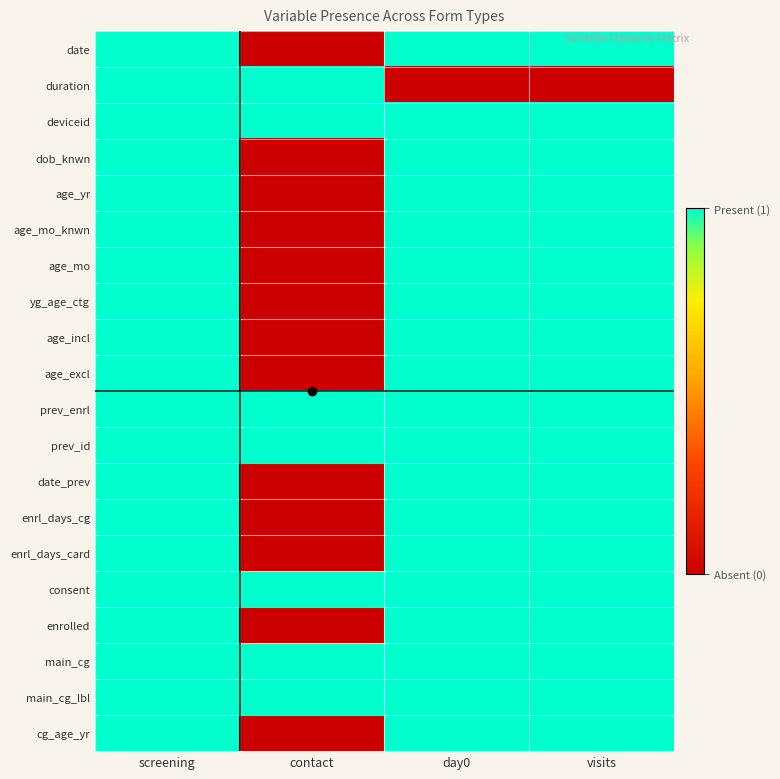

Rank the series by their maximum value, from lowest to highest.

date, duration, deviceid, dob_knwn, age_yr, age_mo_knwn, age_mo, yg_age_ctg, age_incl, age_excl, prev_enrl, prev_id, date_prev, enrl_days_cg, enrl_days_card, consent, enrolled, main_cg, main_cg_lbl, cg_age_yr